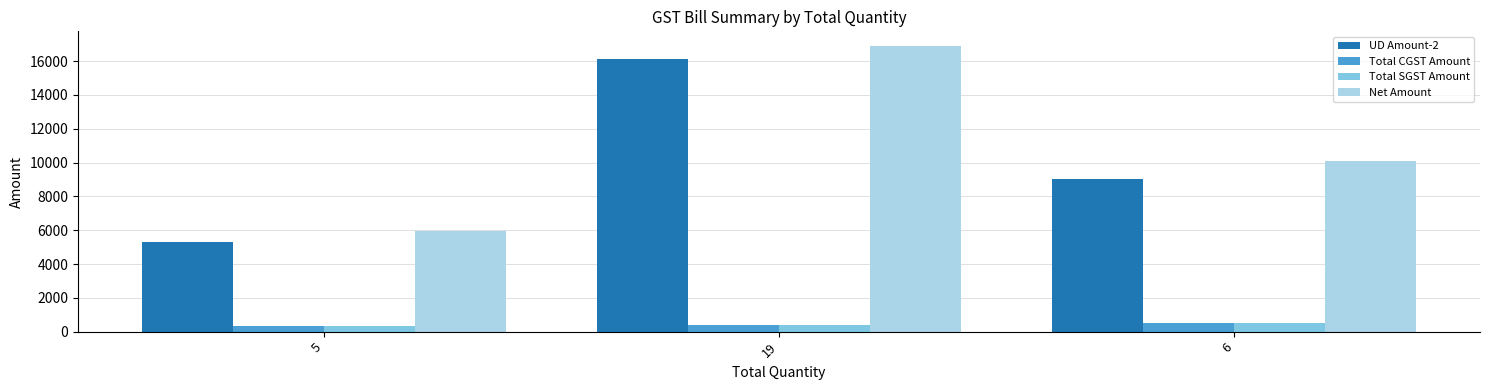

What is the difference between the maximum and second lowest values in the Net Amount series?

6821.8